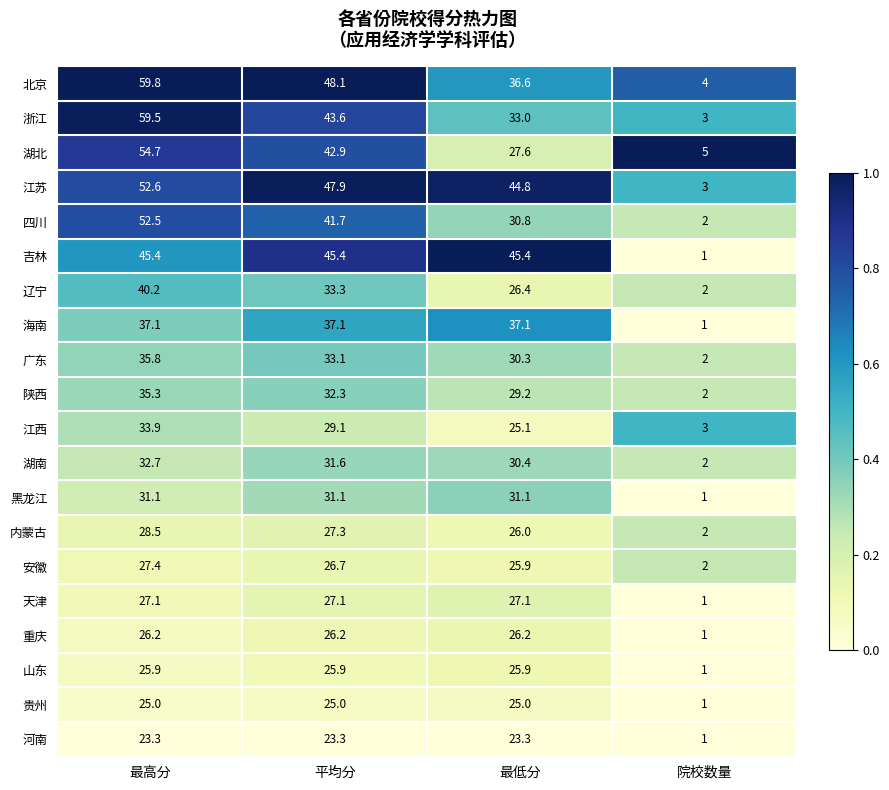

Is it true that 安徽 equals 18.0 at 最低分?

False